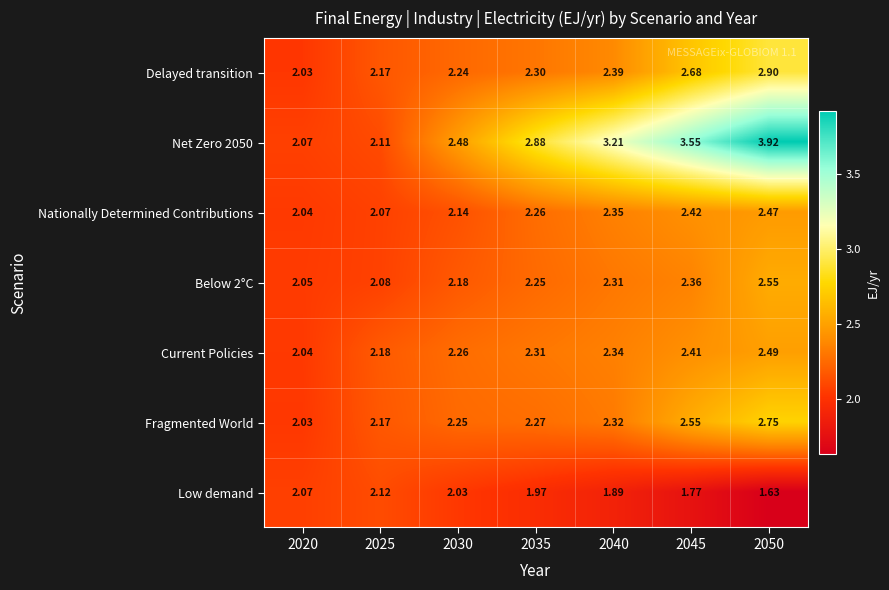

At which category is the sum across all series the highest?

2050